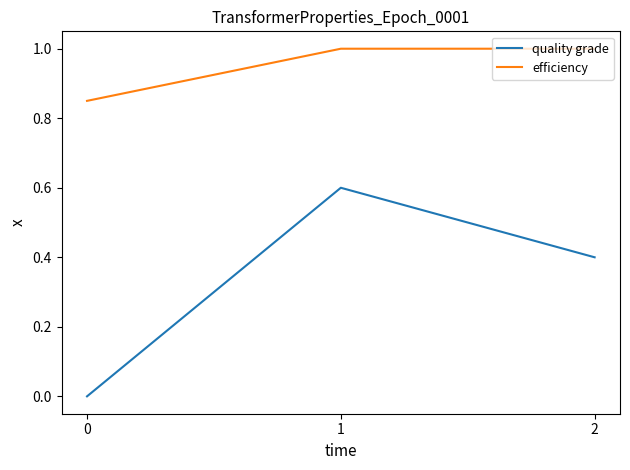

The value of efficiency at 0 is 1.3. True or false?

False